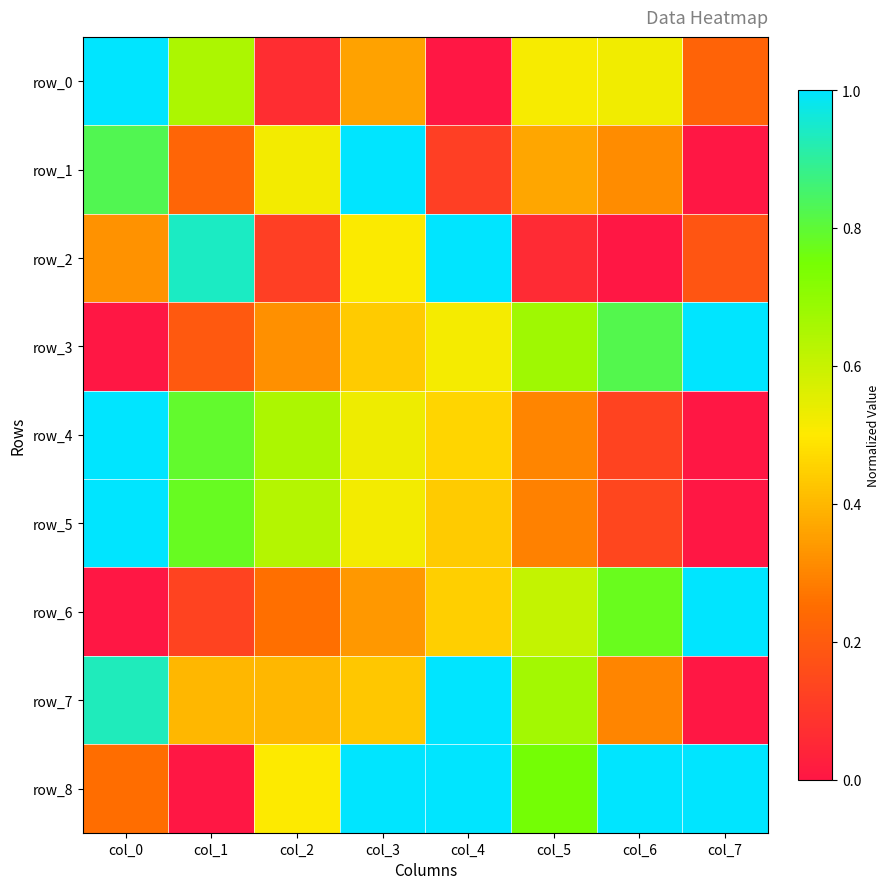

List the labels in order of row_1 value, largest first.

col_3, col_0, col_2, col_5, col_6, col_1, col_4, col_7